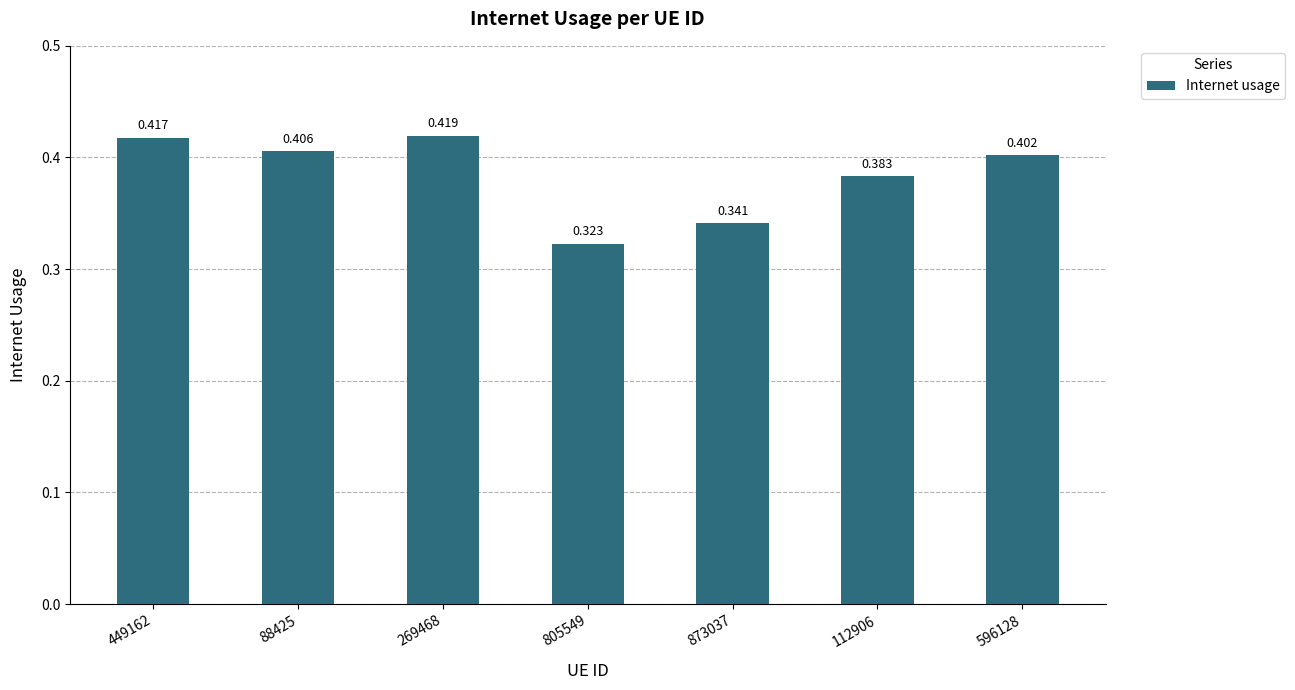

Rank the categories by value from lowest to highest.

805549, 873037, 112906, 596128, 88425, 449162, 269468